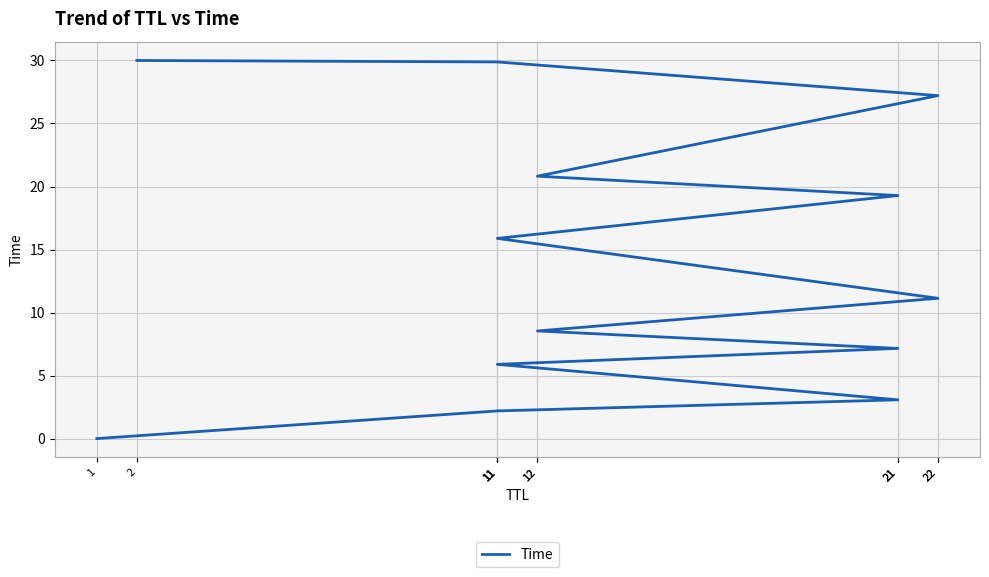

How many lines are shown in the chart?

1